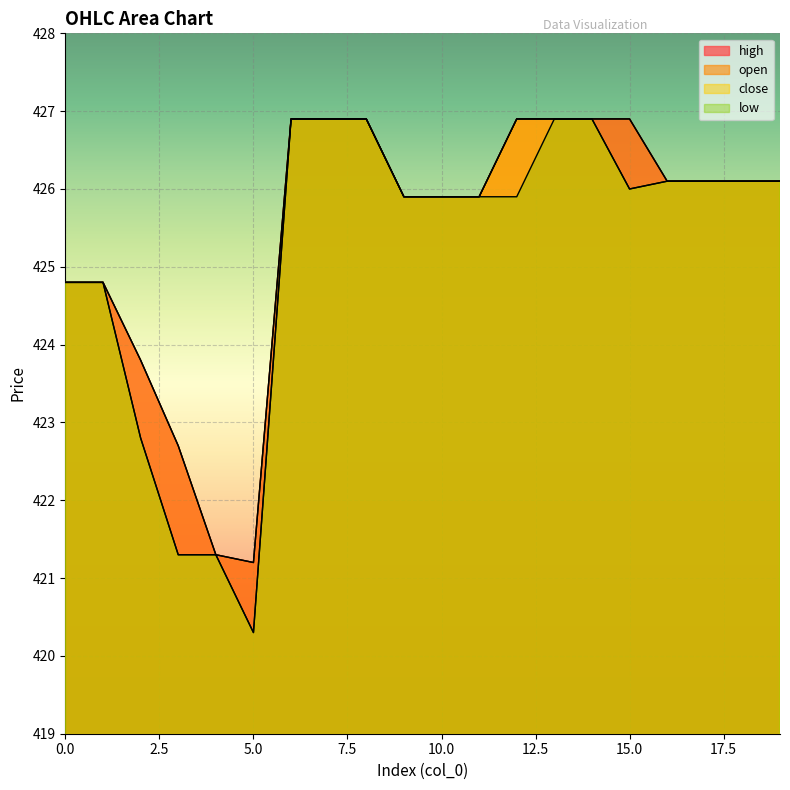

Which category has the highest value across all series?

6